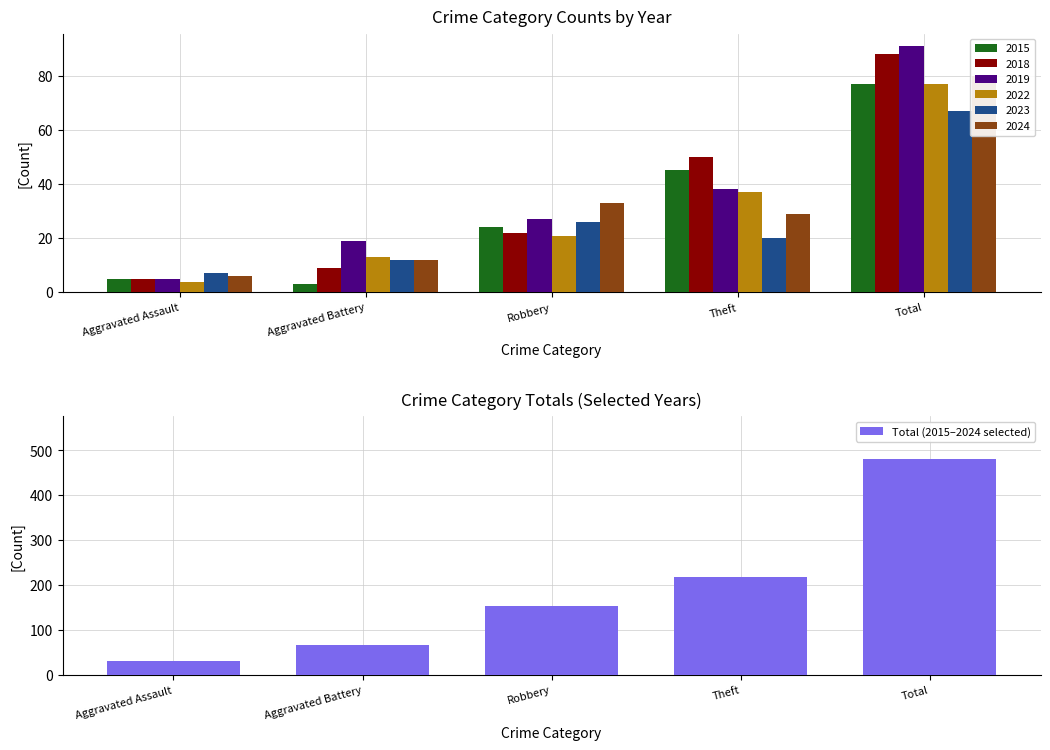

Reading left to right, what are all the values shown in this chart?

32	68	153	219	480